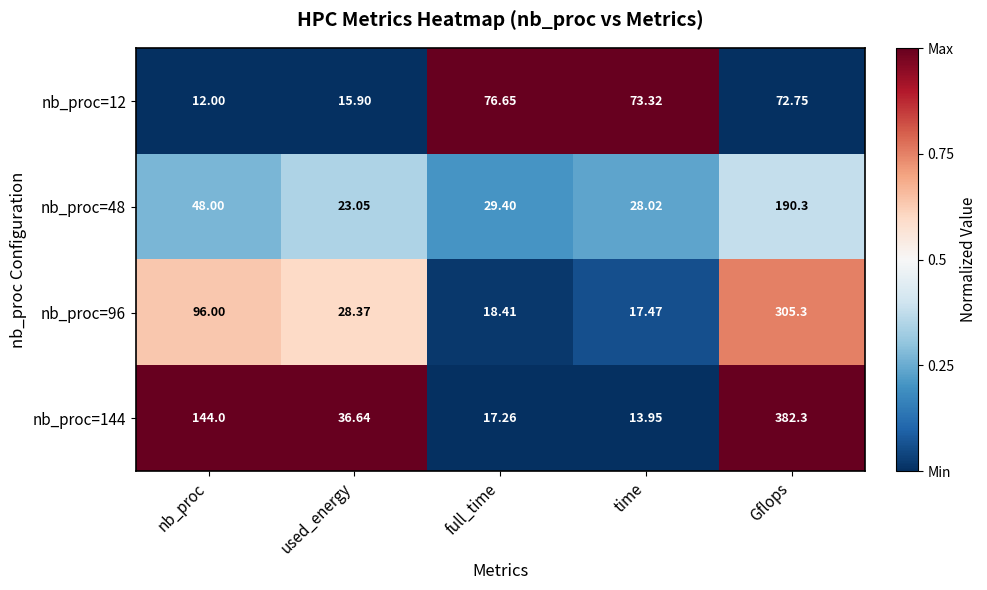

At which label does nb_proc=12 reach its peak?

full_time